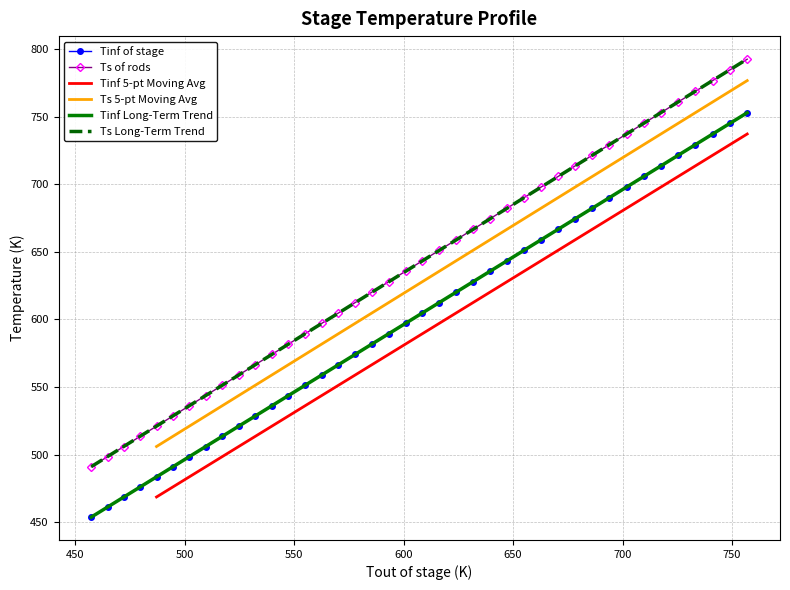

What is the minimum value for Tinf of stage?

453.7